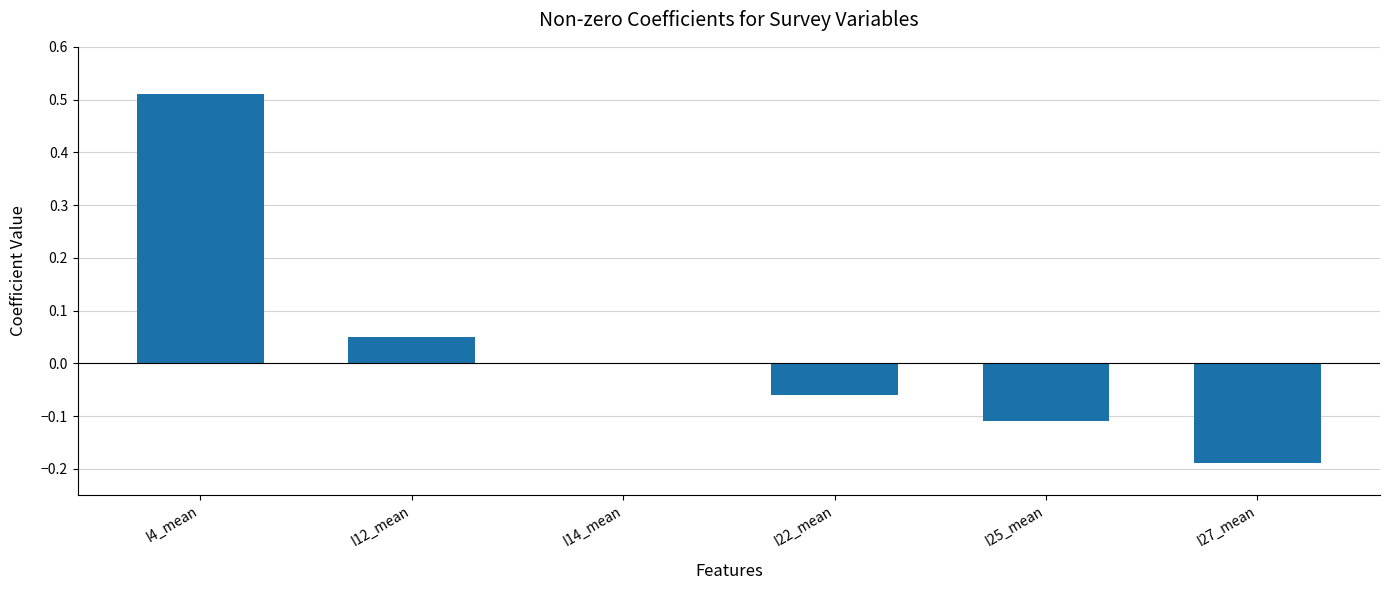

How many categories are shown in the chart?

6